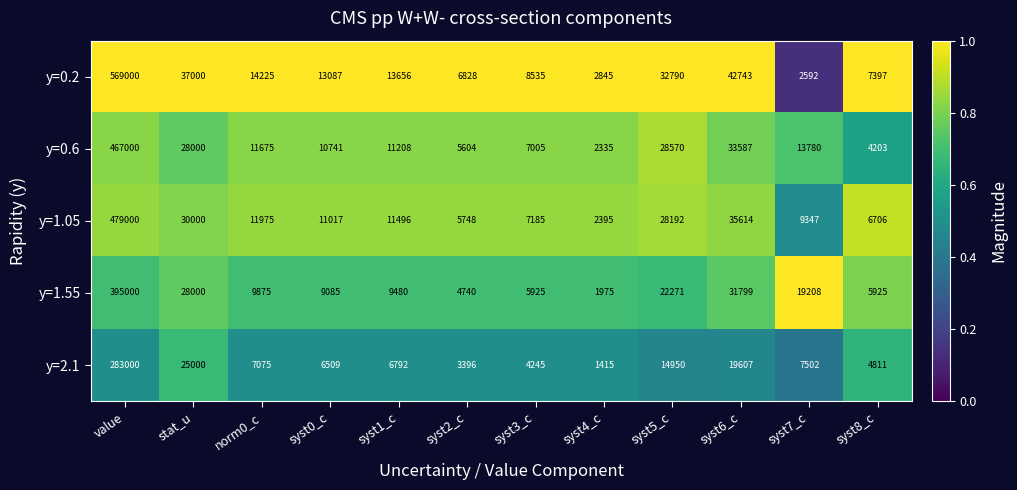

List the series in order of their peak value, lowest first.

y=2.1, y=1.55, y=0.6, y=1.05, y=0.2